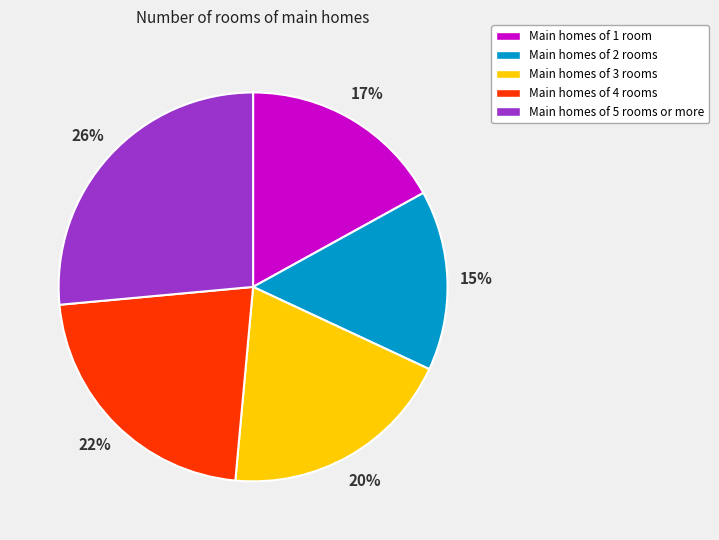

Is there any slice that represents more than half of the pie?

No